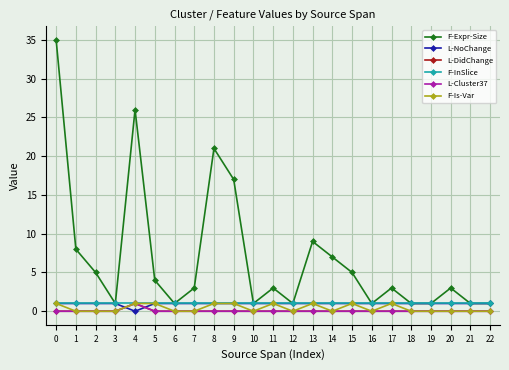

Is this an area chart (filled region under the line)?

No